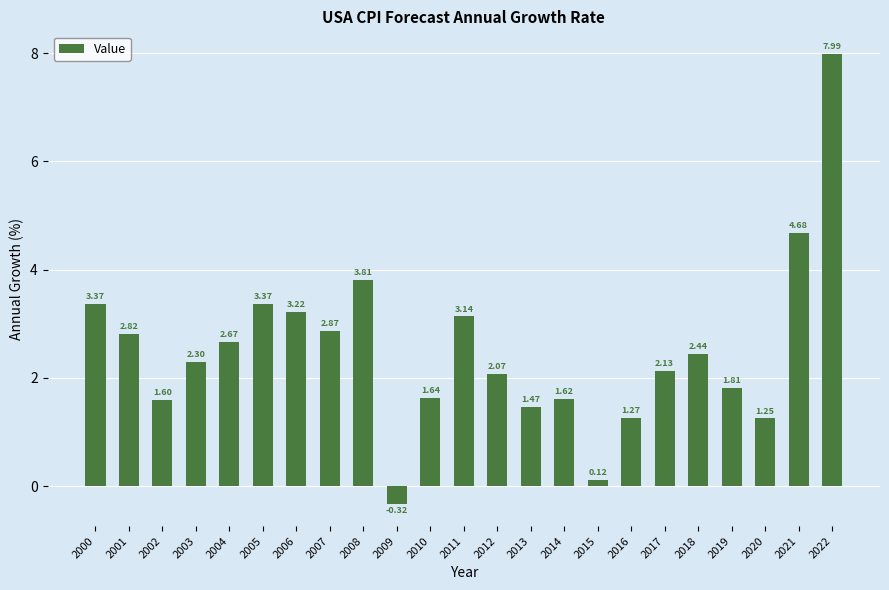

How many categories are shown in the chart?

23